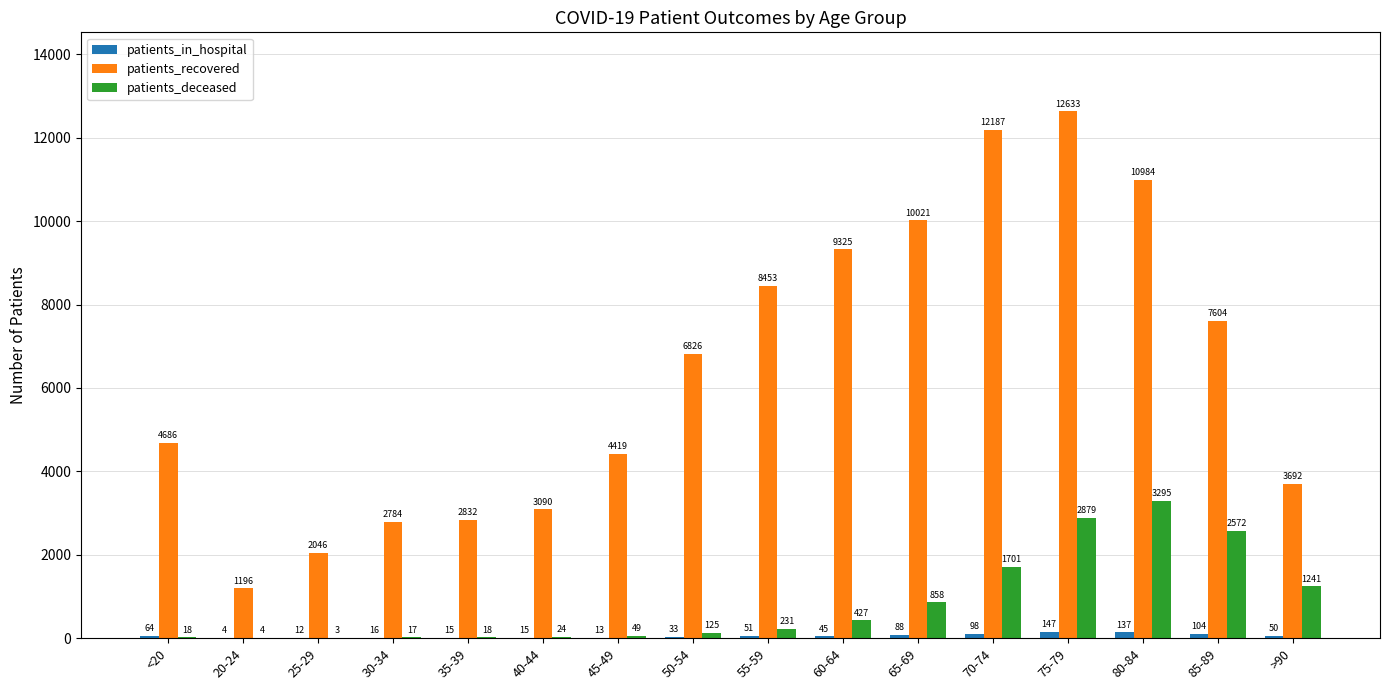

Reading left to right, what are all the values shown in this chart?

patients_in_hospital: 64	4	12	16	15	15	13	33	51	45	88	98	147	137	104	50
patients_recovered: 4686	1196	2046	2784	2832	3090	4419	6826	8453	9325	10021	12187	12633	10984	7604	3692
patients_deceased: 18	4	3	17	18	24	49	125	231	427	858	1701	2879	3295	2572	1241